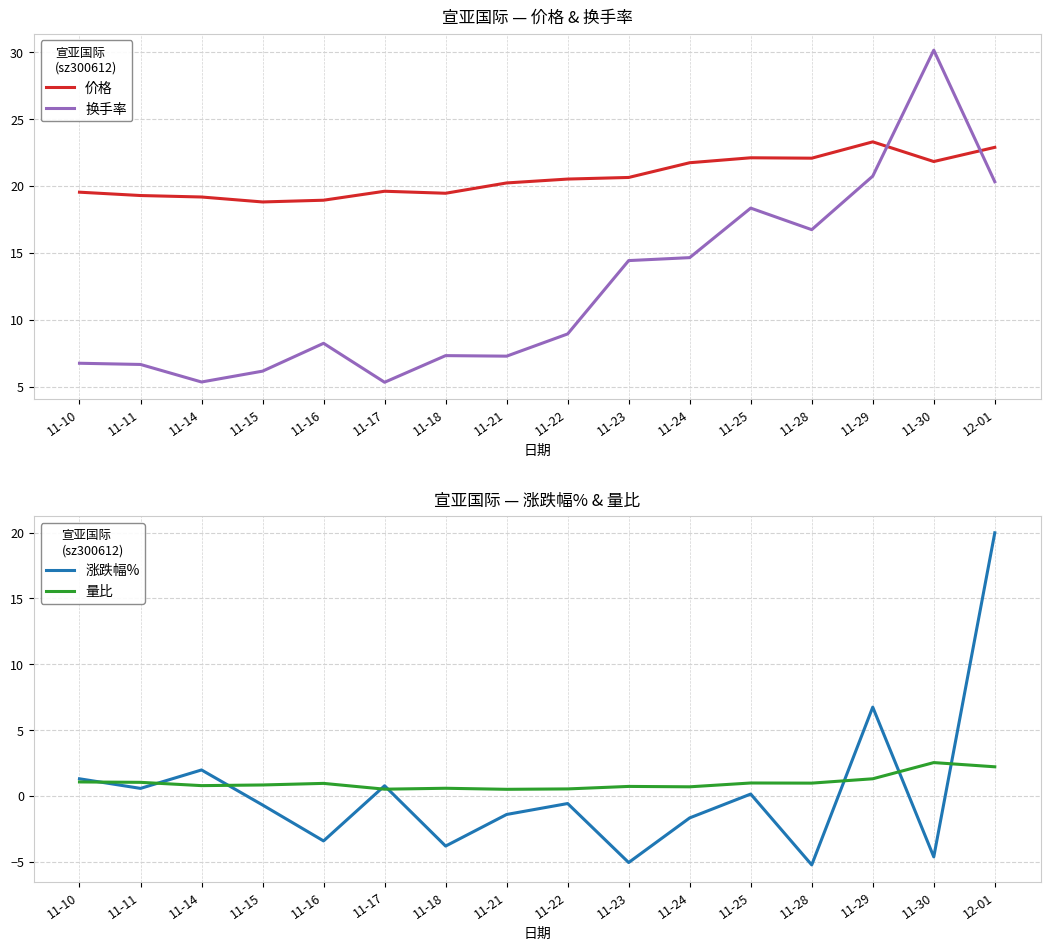

Which series has the widest spread of values?

涨跌幅%